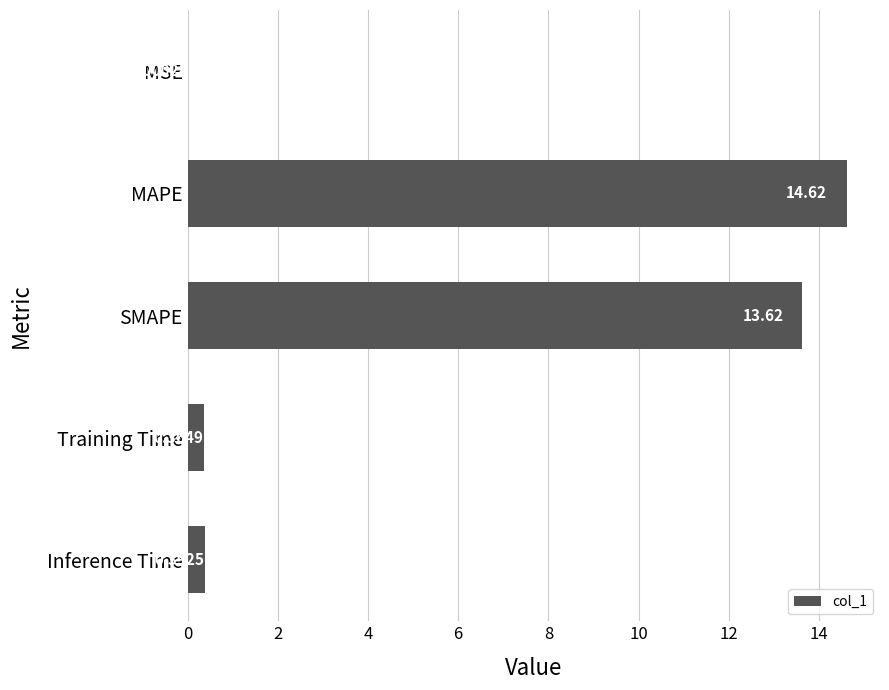

Count the number of data series in this chart.

1